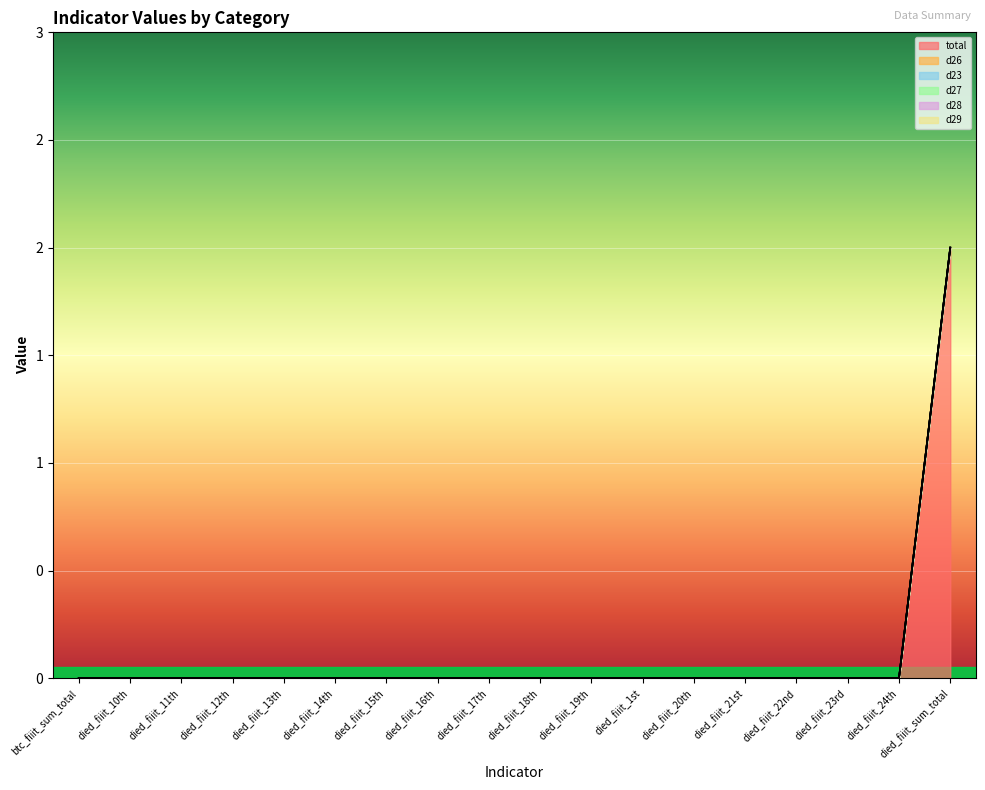

What is the label of the 12th point from the right?

died_fiiit_15th